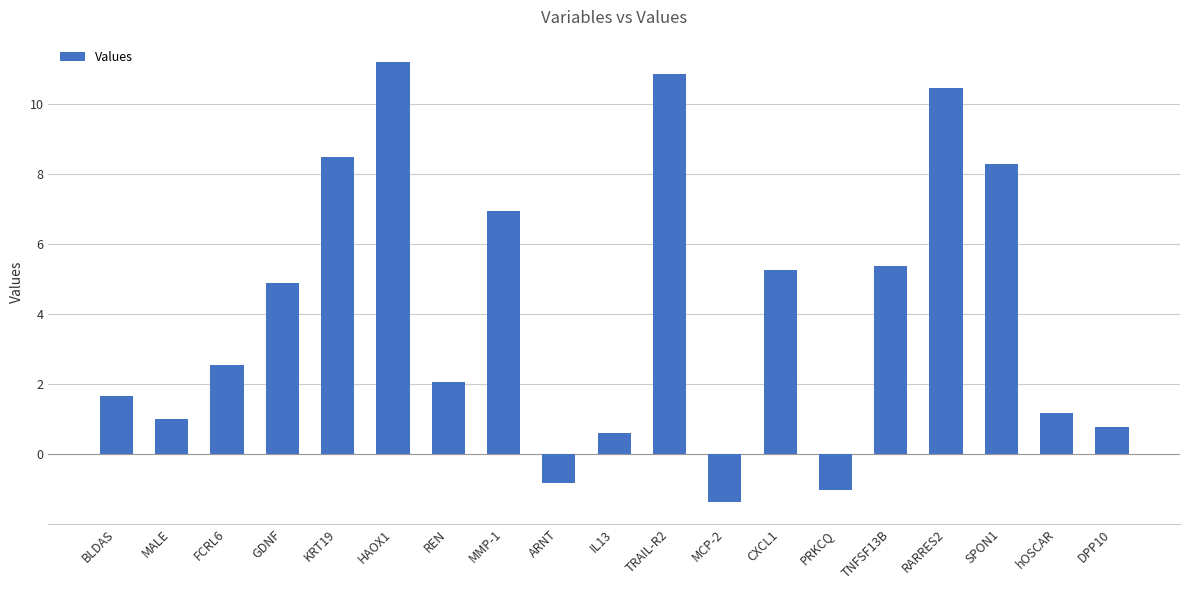

The value at REN is 1.3. True or false?

False